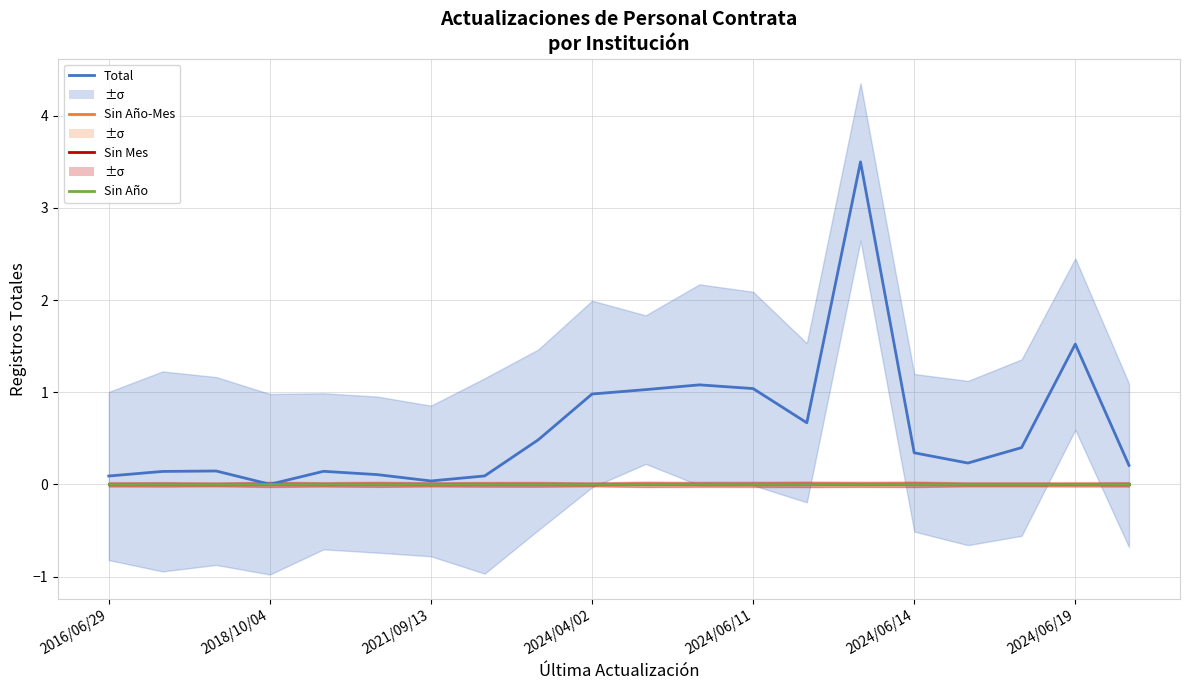

The value of Sin Año-Mes at 2016/06/29 is 0.0. True or false?

True